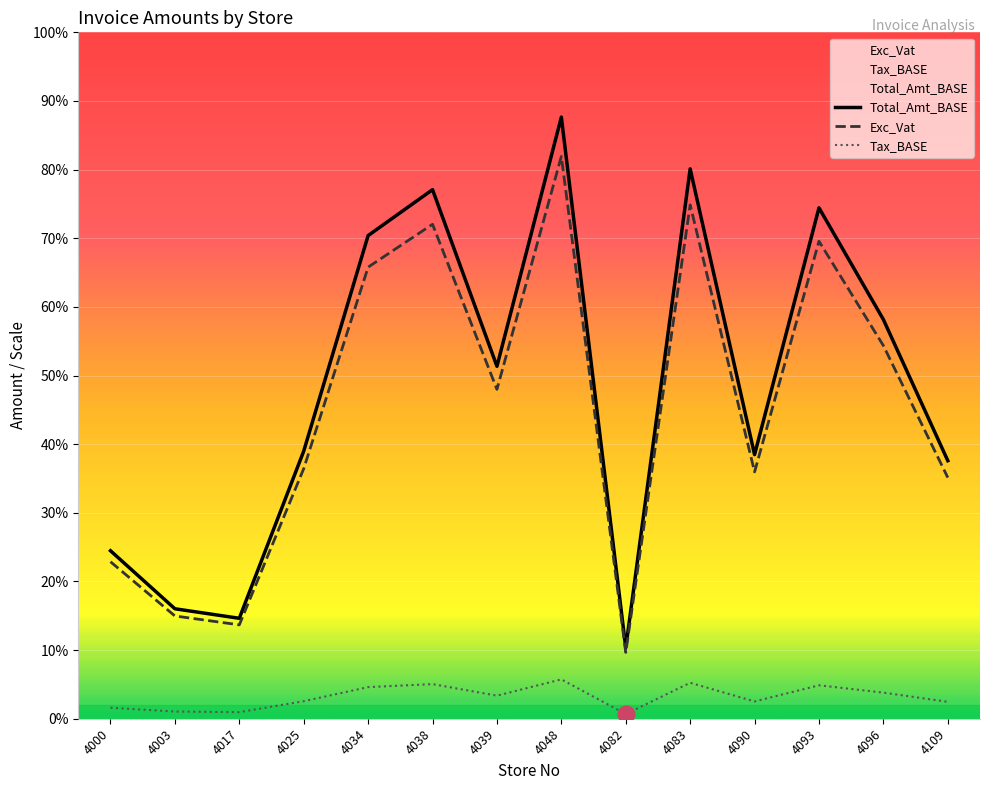

The value of Exc_Vat at 4083 is 191.6. True or false?

False